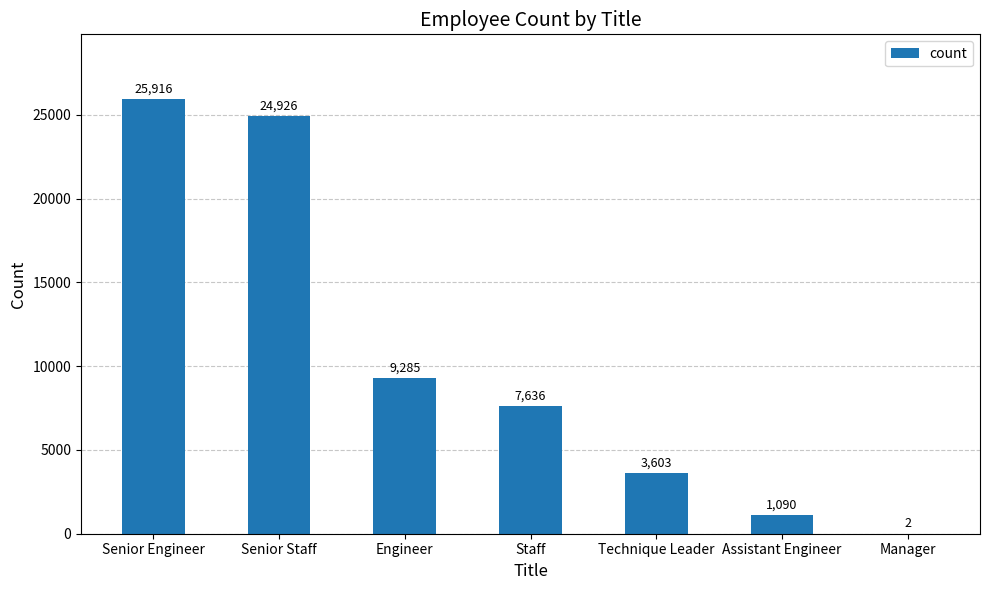

Which has a higher value, Staff or Manager?

Staff